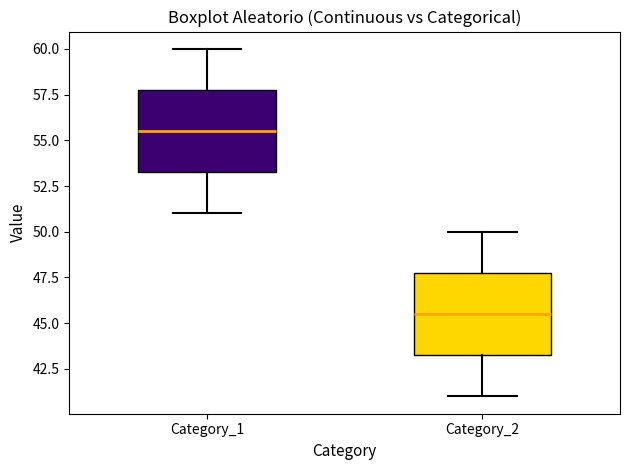

Which box's median line is the lowest?

Category_2